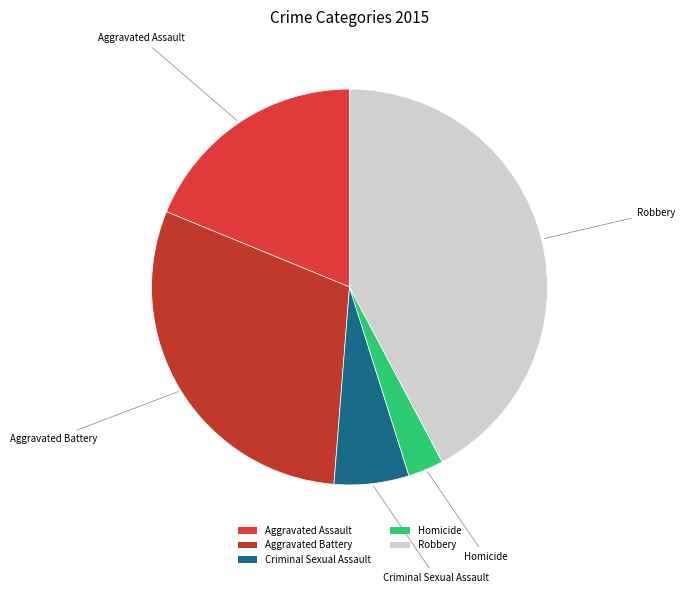

Do Aggravated Battery and Aggravated Assault together represent more than half of the pie?

No